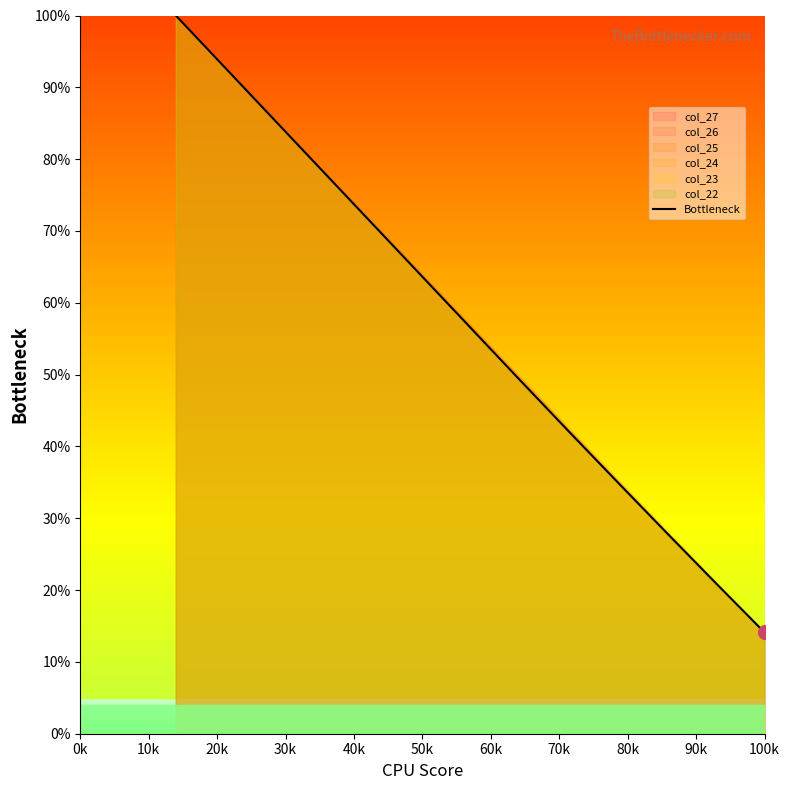

What is the difference between the maximum and minimum values?

85.9